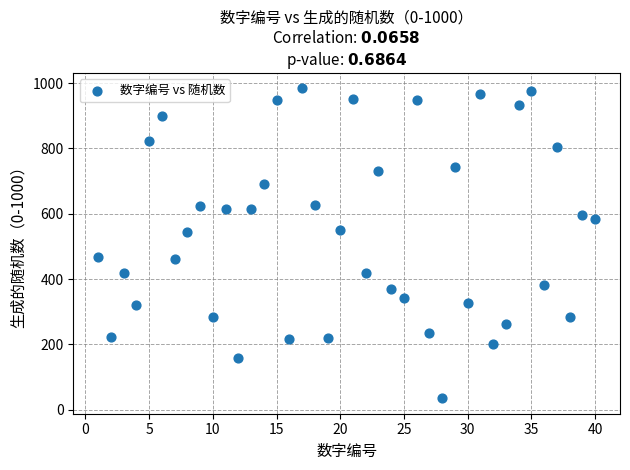

What is the range of X values (max minus min)?

39